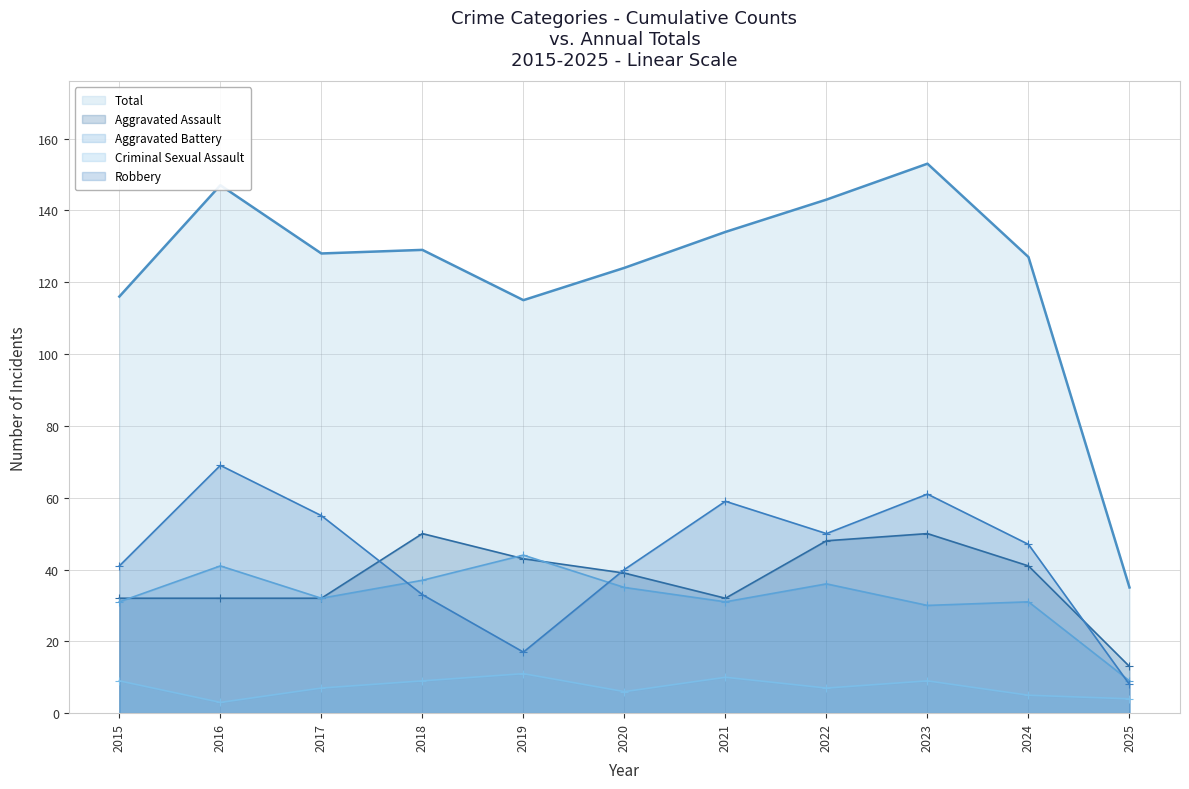

In Total, how many points are lower than both neighbors (excluding endpoints)?

2